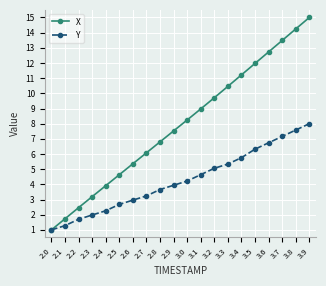

Is the value of Y at 3.4 greater than the value of X at 3.4?

No